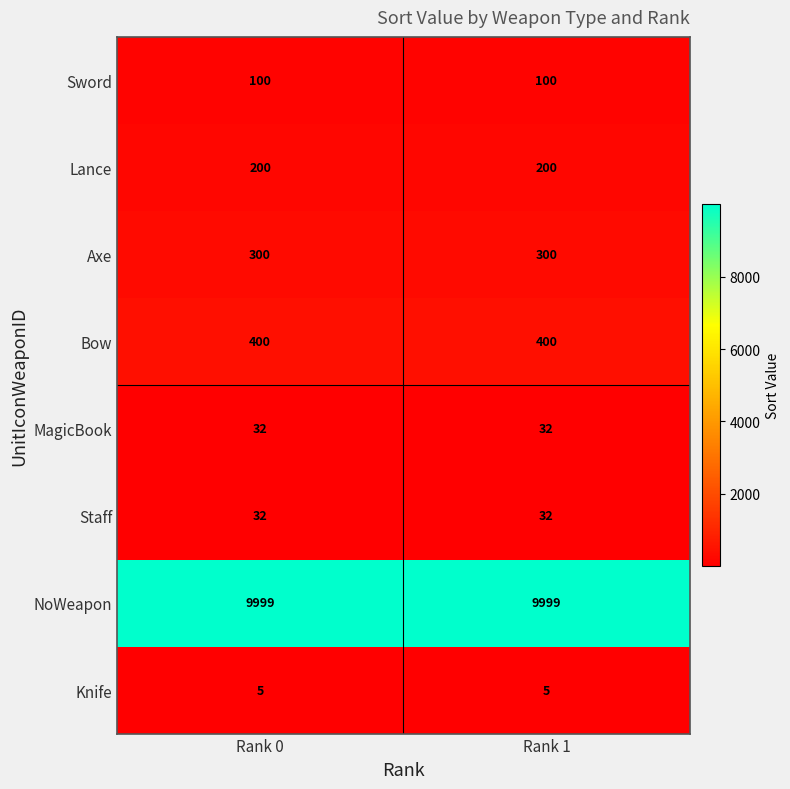

Is it true that Lance equals 59 at Rank 0?

False